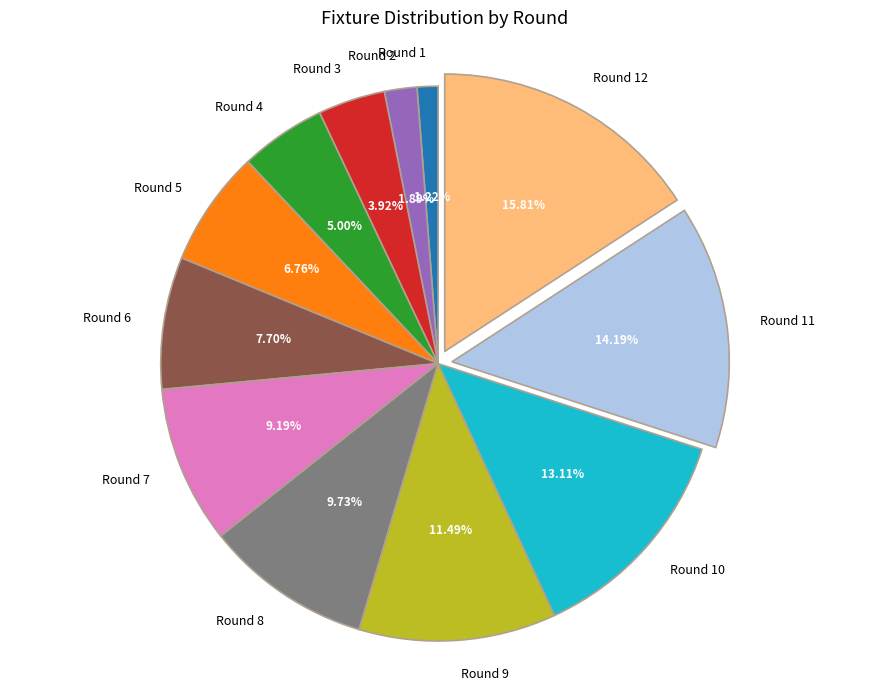

Rank the categories by value from highest to lowest.

Round 12, Round 11, Round 10, Round 9, Round 8, Round 7, Round 6, Round 5, Round 4, Round 3, Round 2, Round 1